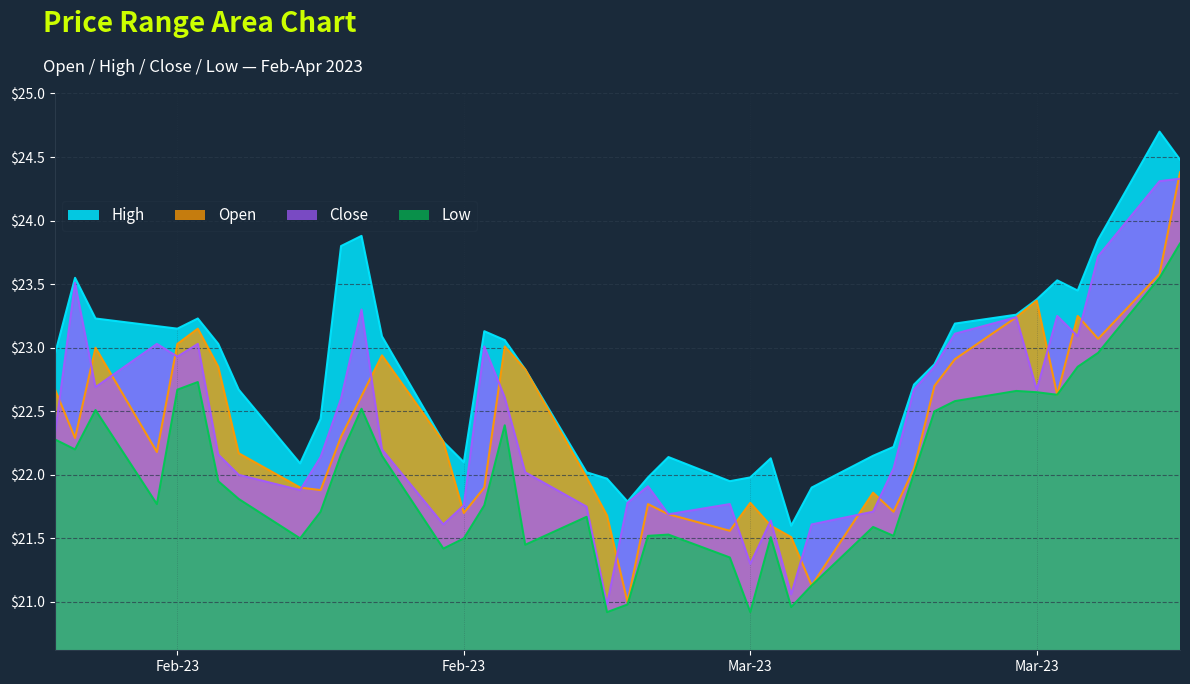

Where is the first local maximum for high?

1